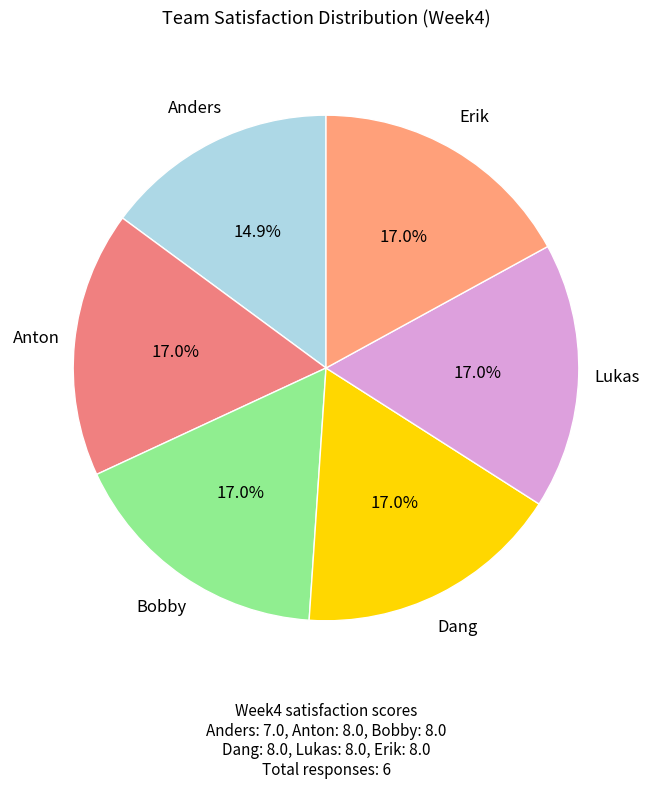

Combined, what portion of the pie is Bobby and Dang?

34.0%